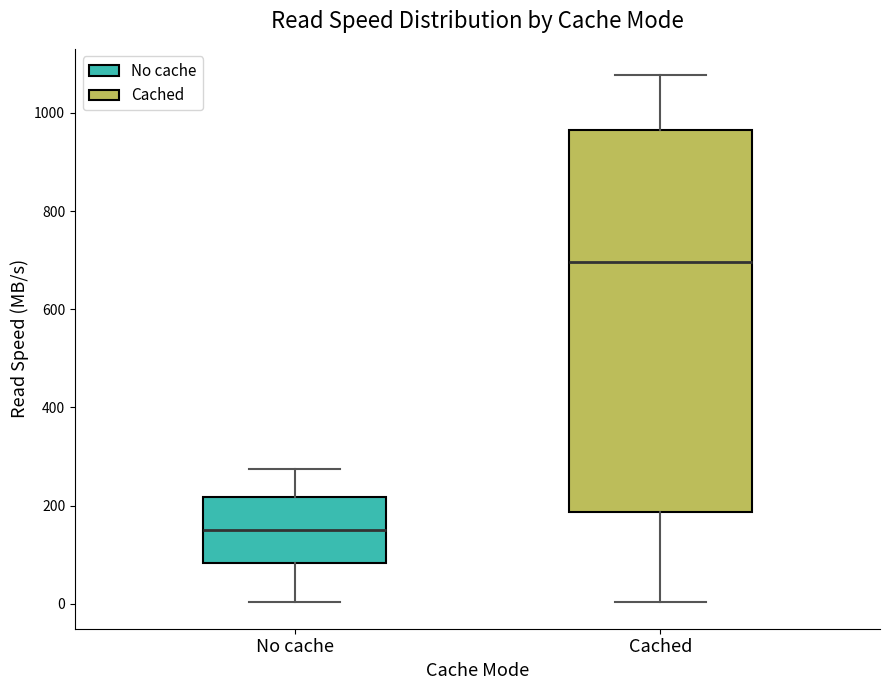

Reading left to right, transcribe this box plot: for each box, give where its median line is, the range the box spans, and where its two whiskers end, as read against the y-axis. The values are not printed on the chart, so give them approximately, as read against the axis.

No cache: median 160, box 80 to 220, whiskers 0 to 280
Cached: median 700, box 180 to 960, whiskers 0 to 1080